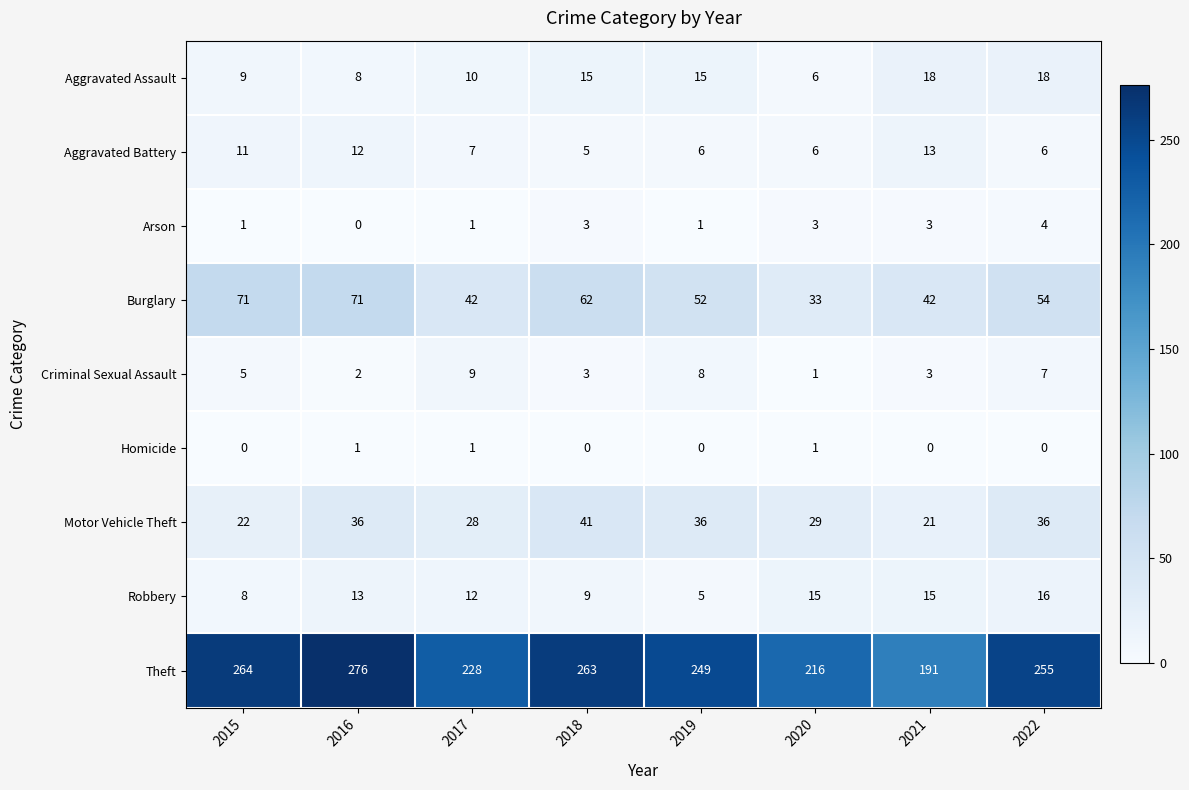

Which series has the widest spread of values?

Theft